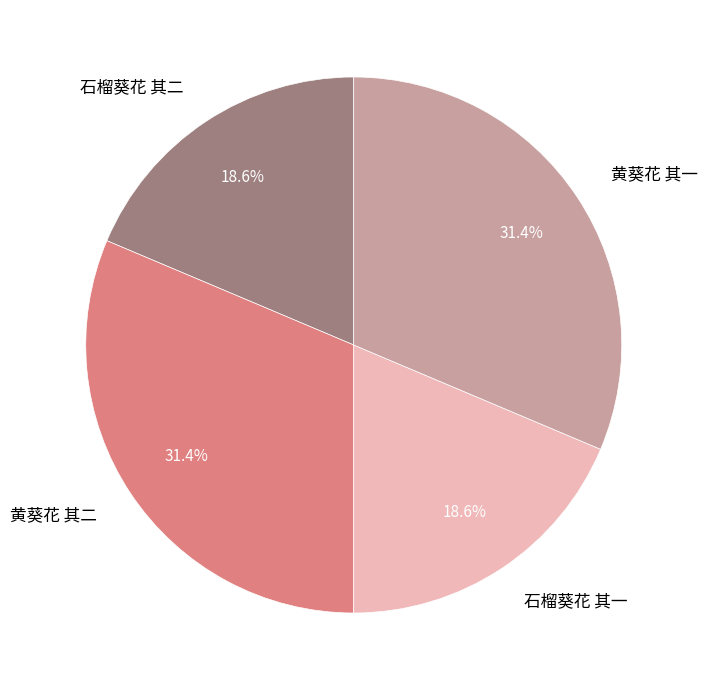

Does 黄葵花 其二 represent more than half of the total?

No